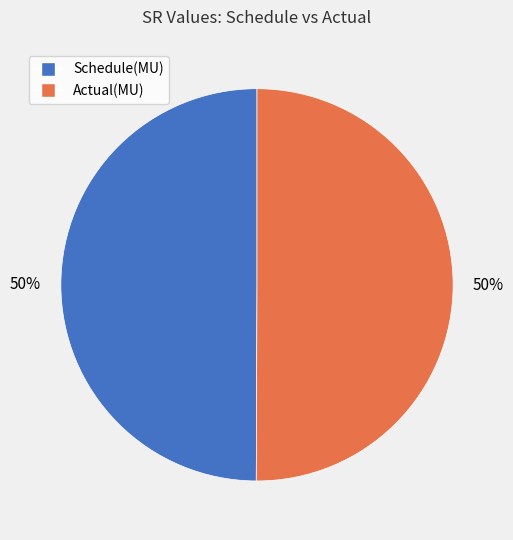

What is the ratio of the value at Actual(MU) to the value at Schedule(MU)?

1.0